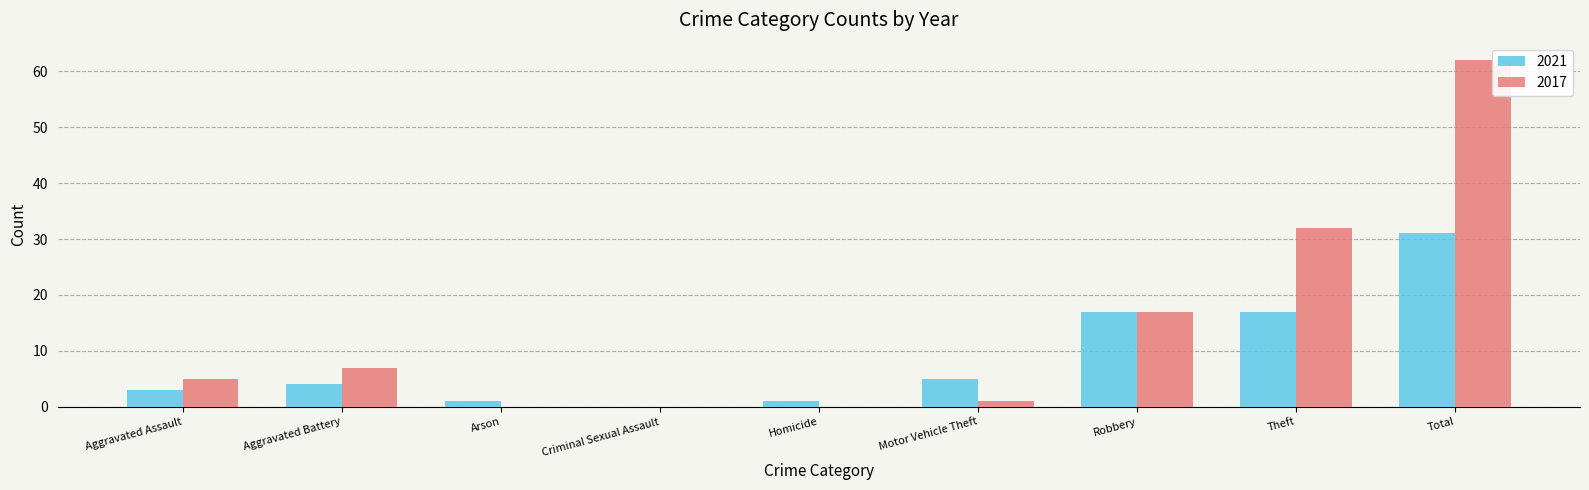

What is the difference between the 2021 values at Criminal Sexual Assault and Aggravated Battery?

4